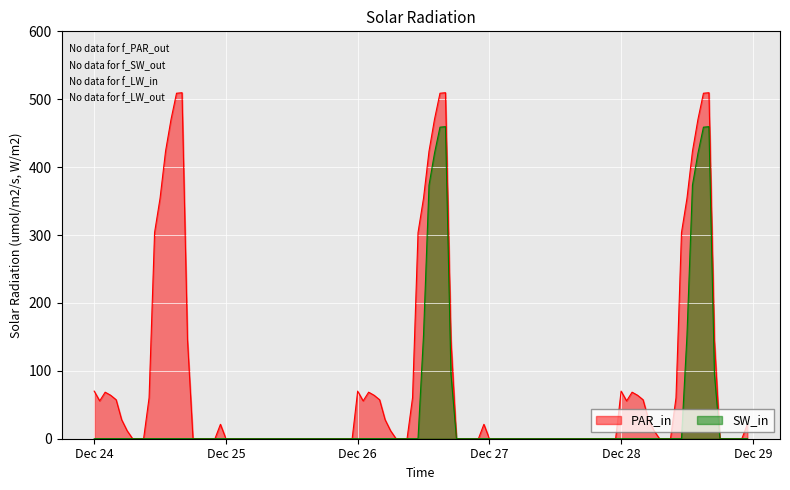

What is the maximum value shown in the chart?

509.6